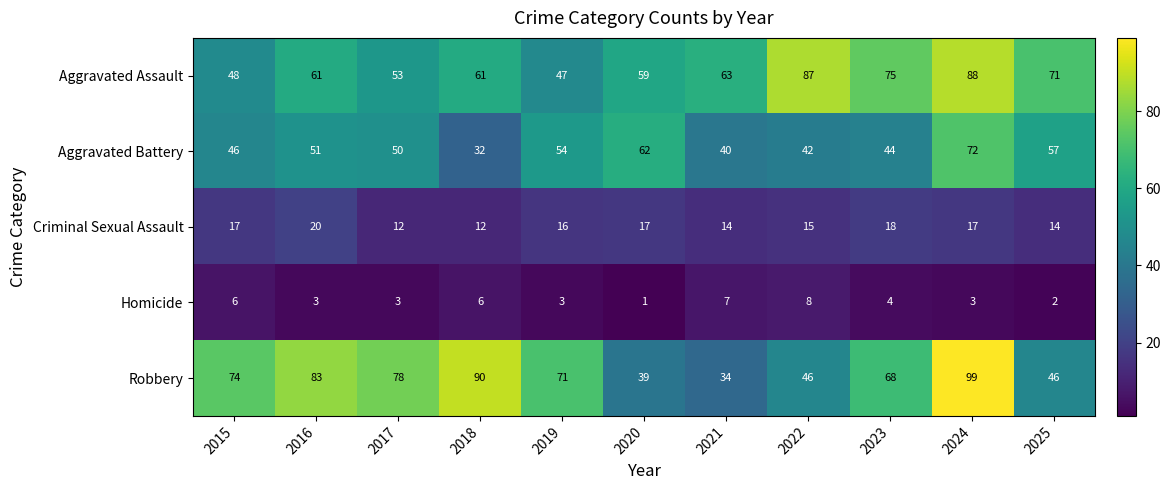

What is the total value across all series at 2016?

218